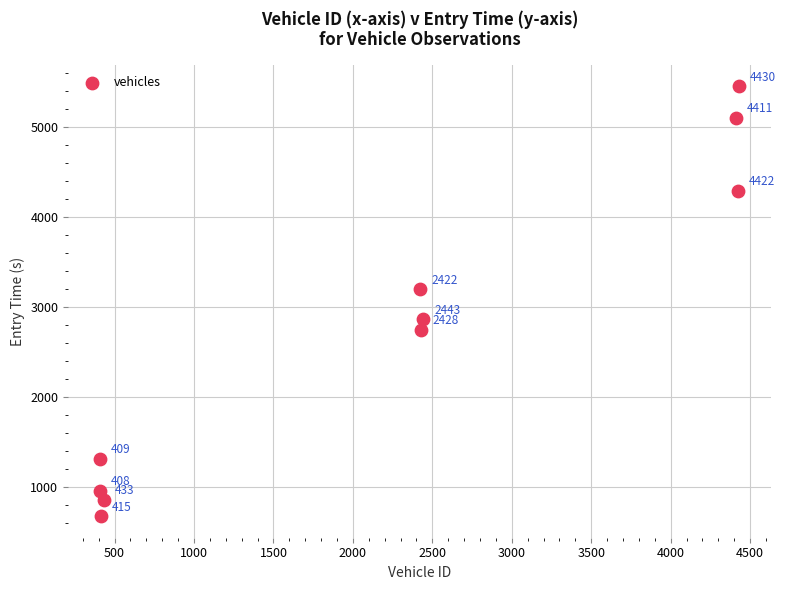

What Y value in the scatter plot is closest to 3063?

3198.2